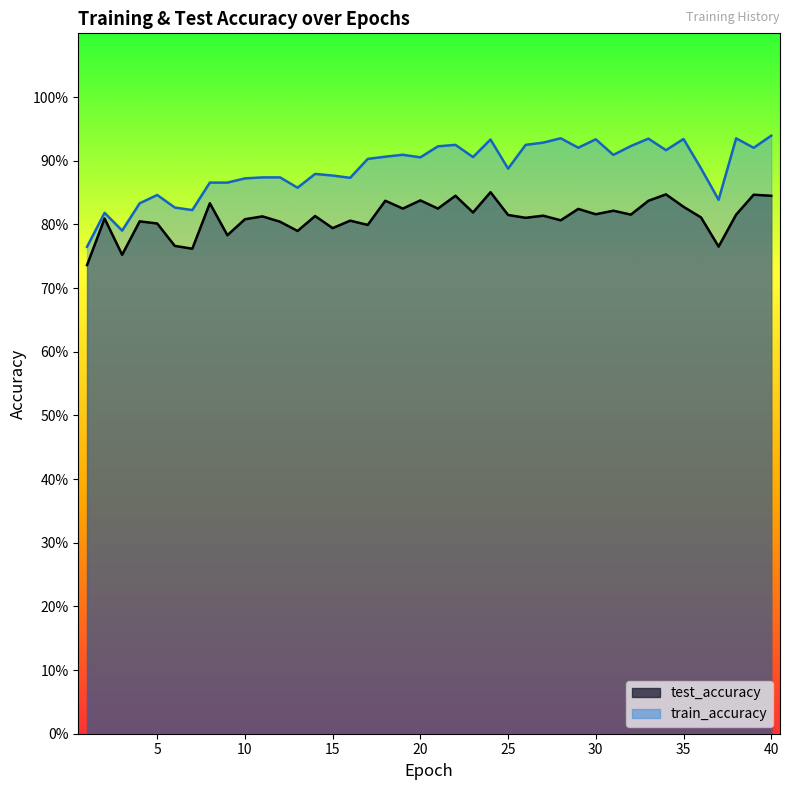

At 35, list the series in order from smallest to largest.

test_accuracy, train_accuracy